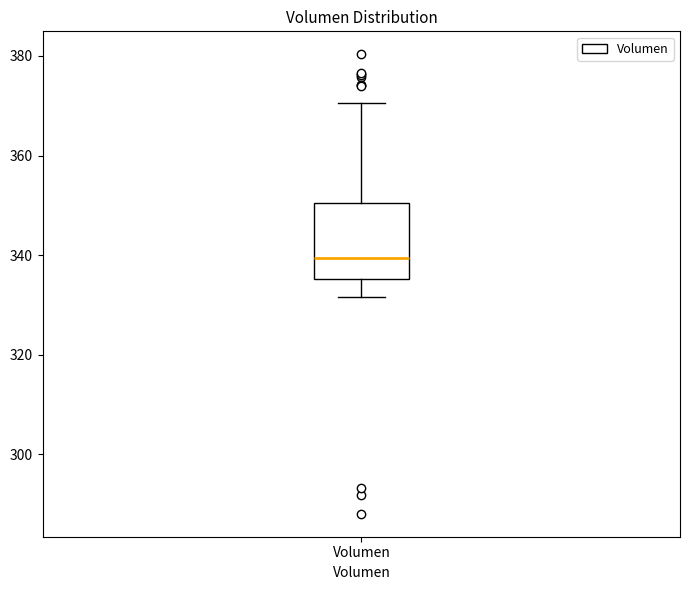

Where is the upper edge of the box for Volumen on the y-axis? The values are not printed on the chart, so give them approximately, as read against the axis.

350